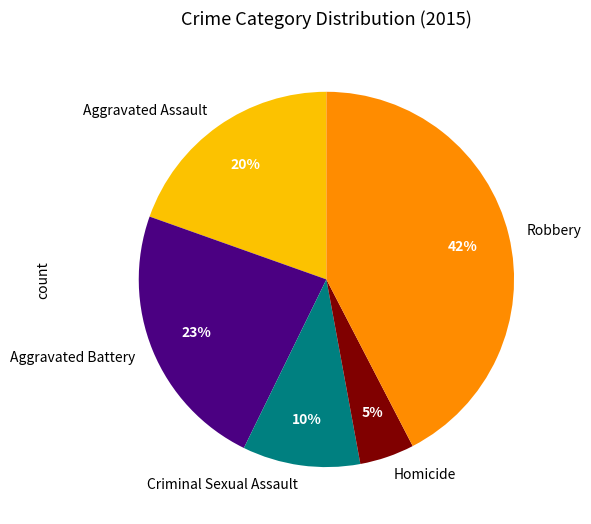

True or false: Aggravated Battery accounts for 36% of the total.

False